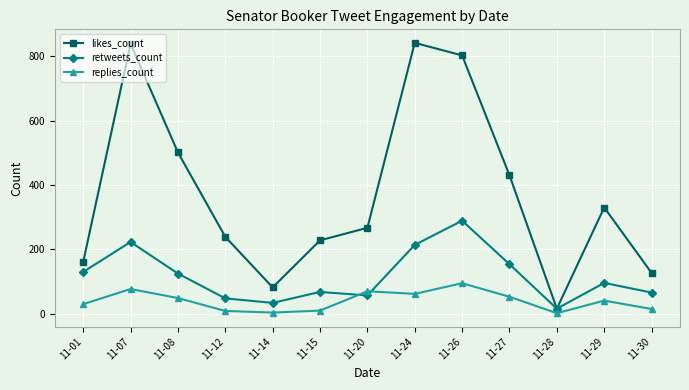

At which label does retweets_count first exceed 96?

11-01